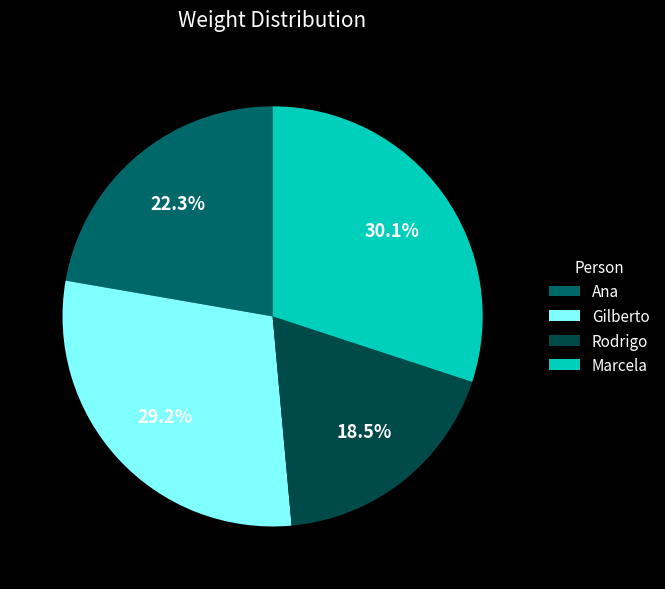

To the nearest percent, what is the combined percentage of Rodrigo and Gilberto?

48%